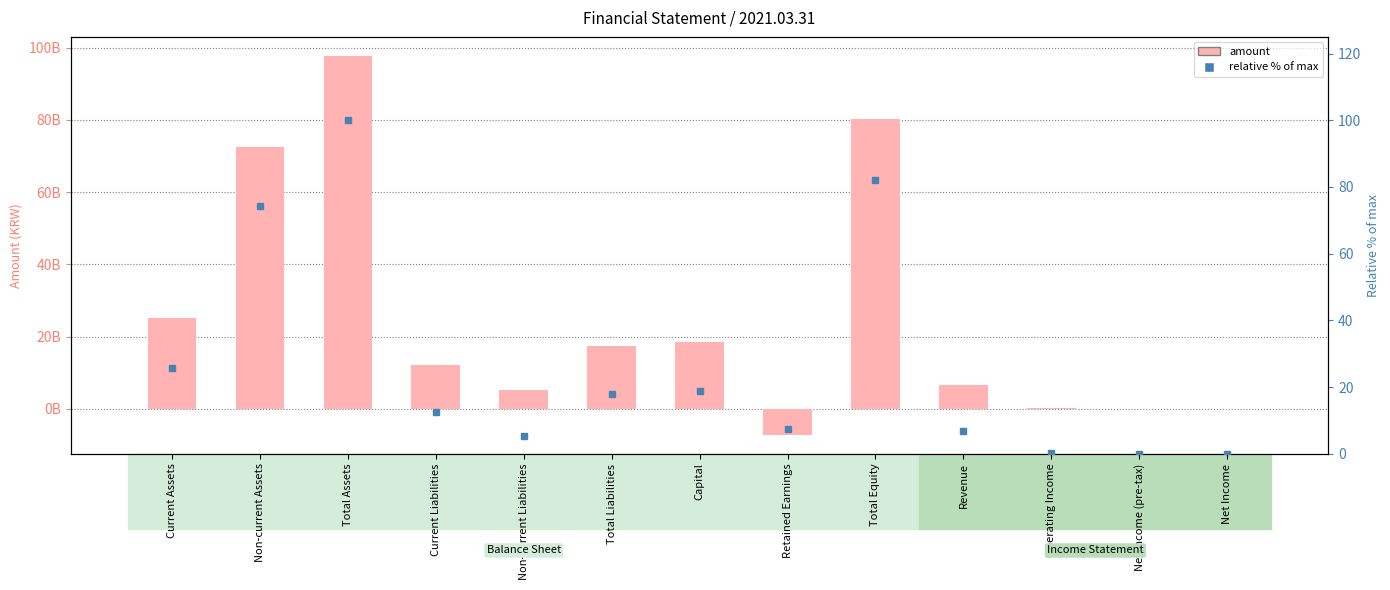

True or false: amount has a value of 72584703616.0 at Non-current Assets.

True